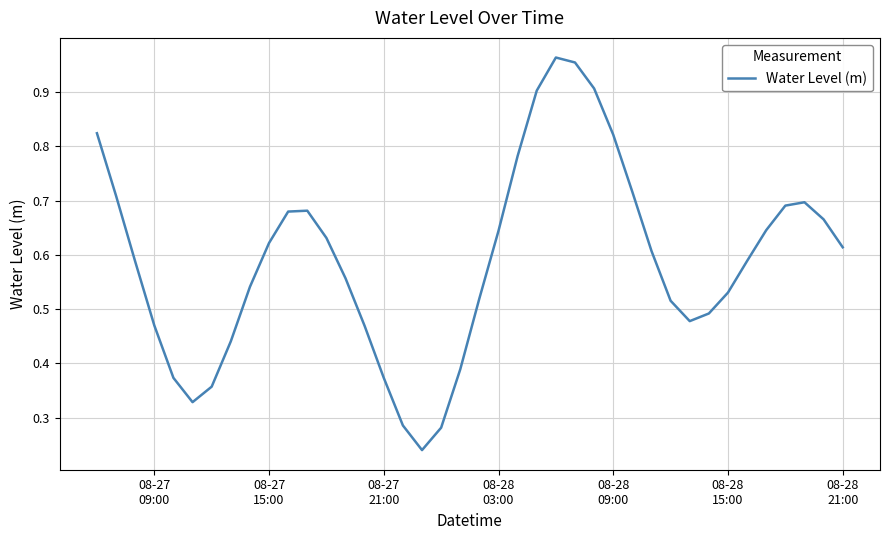

Does the chart have visible grid lines?

Yes